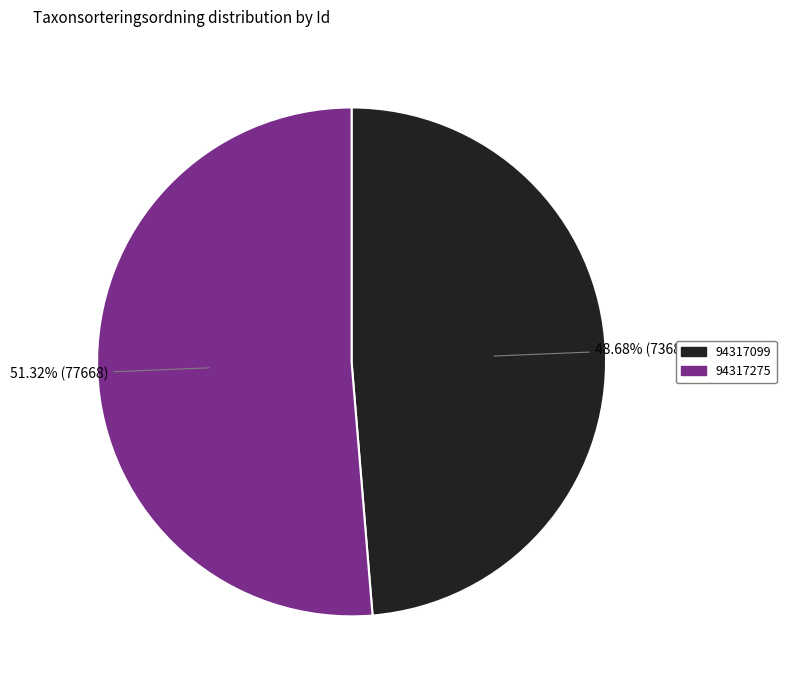

To the nearest percent, what is the combined percentage of 94317099 and 94317275?

100%